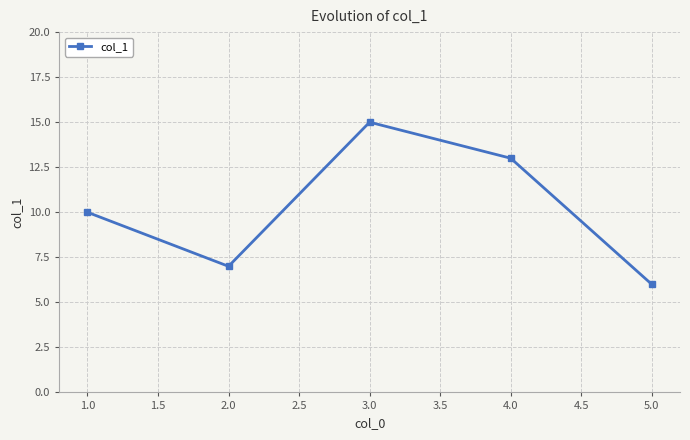

What is the sum of all values?

51